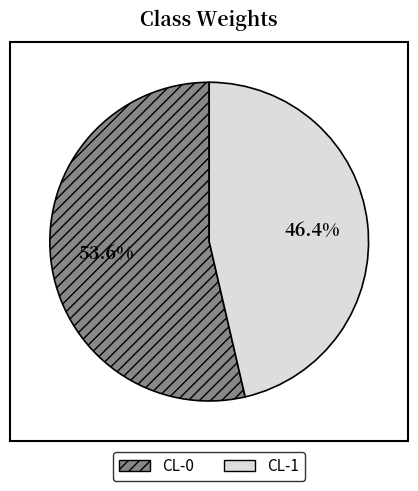

How many segments does this pie chart have?

2